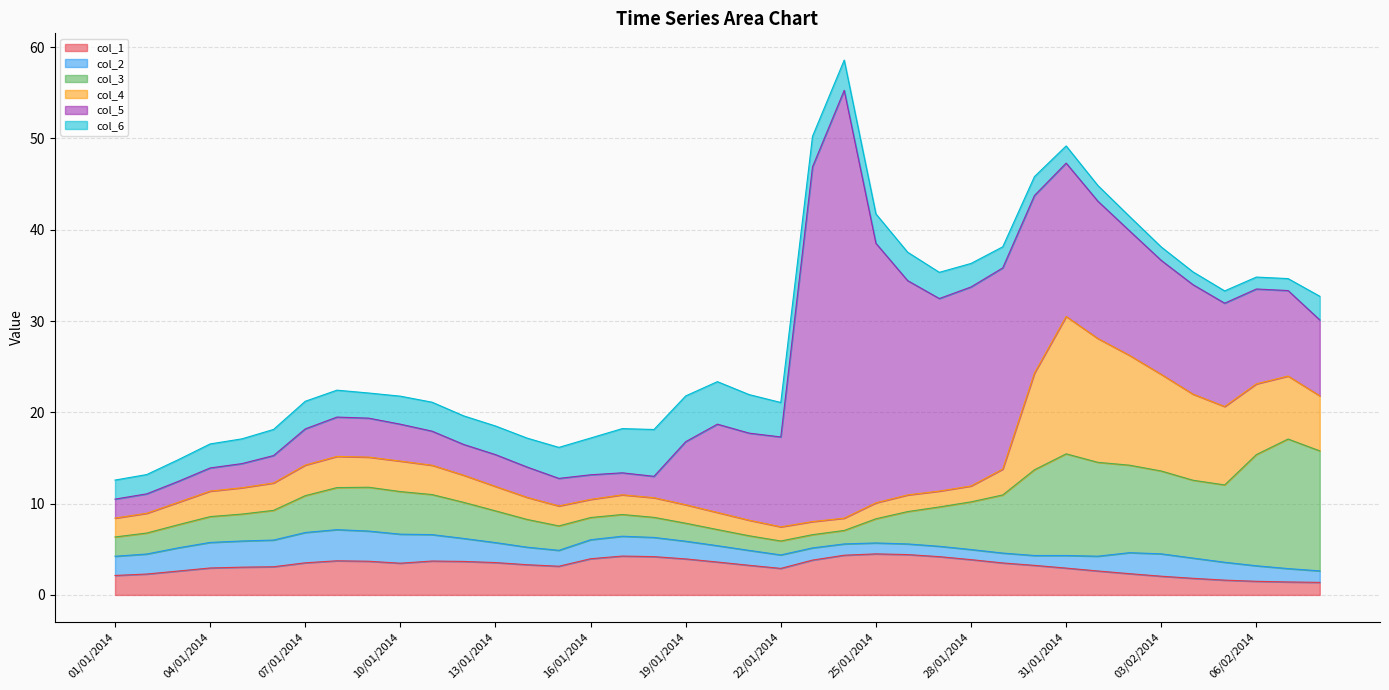

Reading left to right, extract all data points from this chart.

col_1: 01/01/2014=2.1	02/01/2014=2.3	03/01/2014=2.6	04/01/2014=3.0	05/01/2014=3.0	06/01/2014=3.1	07/01/2014=3.5	08/01/2014=3.7	09/01/2014=3.7	10/01/2014=3.5	11/01/2014=3.7	12/01/2014=3.7	13/01/2014=3.5	14/01/2014=3.3	15/01/2014=3.1	16/01/2014=4.0	17/01/2014=4.3	18/01/2014=4.2	19/01/2014=3.9	20/01/2014=3.6	21/01/2014=3.2	22/01/2014=2.9	23/01/2014=3.8	24/01/2014=4.3	25/01/2014=4.5	26/01/2014=4.4	27/01/2014=4.2	28/01/2014=3.9	29/01/2014=3.5	30/01/2014=3.2	31/01/2014=2.9	01/02/2014=2.6	02/02/2014=2.3	03/02/2014=2.0	04/02/2014=1.8	05/02/2014=1.6	06/02/2014=1.5	07/02/2014=1.4	08/02/2014=1.4
col_2: 01/01/2014=2.1	02/01/2014=2.2	03/01/2014=2.5	04/01/2014=2.8	05/01/2014=2.9	06/01/2014=2.9	07/01/2014=3.3	08/01/2014=3.4	09/01/2014=3.3	10/01/2014=3.2	11/01/2014=2.9	12/01/2014=2.5	13/01/2014=2.2	14/01/2014=1.9	15/01/2014=1.7	16/01/2014=2.1	17/01/2014=2.2	18/01/2014=2.1	19/01/2014=1.9	20/01/2014=1.8	21/01/2014=1.6	22/01/2014=1.5	23/01/2014=1.3	24/01/2014=1.2	25/01/2014=1.2	26/01/2014=1.2	27/01/2014=1.1	28/01/2014=1.1	29/01/2014=1.1	30/01/2014=1.1	31/01/2014=1.4	01/02/2014=1.6	02/02/2014=2.3	03/02/2014=2.5	04/02/2014=2.2	05/02/2014=2.0	06/02/2014=1.7	07/02/2014=1.5	08/02/2014=1.3
col_3: 01/01/2014=2.1	02/01/2014=2.3	03/01/2014=2.5	04/01/2014=2.8	05/01/2014=2.9	06/01/2014=3.3	07/01/2014=4.0	08/01/2014=4.6	09/01/2014=4.8	10/01/2014=4.7	11/01/2014=4.4	12/01/2014=4.0	13/01/2014=3.5	14/01/2014=3.0	15/01/2014=2.7	16/01/2014=2.4	17/01/2014=2.4	18/01/2014=2.2	19/01/2014=2.0	20/01/2014=1.8	21/01/2014=1.6	22/01/2014=1.5	23/01/2014=1.4	24/01/2014=1.5	25/01/2014=2.6	26/01/2014=3.5	27/01/2014=4.3	28/01/2014=5.2	29/01/2014=6.4	30/01/2014=9.4	31/01/2014=11.1	01/02/2014=10.3	02/02/2014=9.6	03/02/2014=9.1	04/02/2014=8.5	05/02/2014=8.5	06/02/2014=12.2	07/02/2014=14.2	08/02/2014=13.1
col_4: 01/01/2014=2.1	02/01/2014=2.2	03/01/2014=2.5	04/01/2014=2.8	05/01/2014=2.9	06/01/2014=3.0	07/01/2014=3.3	08/01/2014=3.4	09/01/2014=3.3	10/01/2014=3.3	11/01/2014=3.2	12/01/2014=3.0	13/01/2014=2.7	14/01/2014=2.4	15/01/2014=2.2	16/01/2014=2.0	17/01/2014=2.2	18/01/2014=2.2	19/01/2014=2.0	20/01/2014=1.9	21/01/2014=1.7	22/01/2014=1.6	23/01/2014=1.4	24/01/2014=1.3	25/01/2014=1.7	26/01/2014=1.8	27/01/2014=1.7	28/01/2014=1.7	29/01/2014=2.8	30/01/2014=10.6	31/01/2014=15.0	01/02/2014=13.6	02/02/2014=12.0	03/02/2014=10.6	04/02/2014=9.4	05/02/2014=8.6	06/02/2014=7.7	07/02/2014=6.9	08/02/2014=6.0
col_5: 01/01/2014=2.1	02/01/2014=2.1	03/01/2014=2.3	04/01/2014=2.5	05/01/2014=2.6	06/01/2014=3.0	07/01/2014=4.0	08/01/2014=4.3	09/01/2014=4.3	10/01/2014=4.0	11/01/2014=3.7	12/01/2014=3.4	13/01/2014=3.5	14/01/2014=3.3	15/01/2014=3.0	16/01/2014=2.7	17/01/2014=2.4	18/01/2014=2.3	19/01/2014=6.9	20/01/2014=9.7	21/01/2014=9.5	22/01/2014=9.8	23/01/2014=38.9	24/01/2014=46.9	25/01/2014=28.4	26/01/2014=23.5	27/01/2014=21.1	28/01/2014=21.8	29/01/2014=22.0	30/01/2014=19.5	31/01/2014=16.8	01/02/2014=15.0	02/02/2014=13.6	03/02/2014=12.5	04/02/2014=12.0	05/02/2014=11.3	06/02/2014=10.4	07/02/2014=9.4	08/02/2014=8.3
col_6: 01/01/2014=2.1	02/01/2014=2.1	03/01/2014=2.4	04/01/2014=2.6	05/01/2014=2.7	06/01/2014=2.9	07/01/2014=3.0	08/01/2014=2.9	09/01/2014=2.8	10/01/2014=3.1	11/01/2014=3.2	12/01/2014=3.1	13/01/2014=3.1	14/01/2014=3.2	15/01/2014=3.4	16/01/2014=4.0	17/01/2014=4.8	18/01/2014=5.1	19/01/2014=5.0	20/01/2014=4.7	21/01/2014=4.2	22/01/2014=3.8	23/01/2014=3.4	24/01/2014=3.3	25/01/2014=3.2	26/01/2014=3.1	27/01/2014=2.9	28/01/2014=2.6	29/01/2014=2.3	30/01/2014=2.1	31/01/2014=1.9	01/02/2014=1.7	02/02/2014=1.6	03/02/2014=1.5	04/02/2014=1.4	05/02/2014=1.3	06/02/2014=1.3	07/02/2014=1.3	08/02/2014=2.6